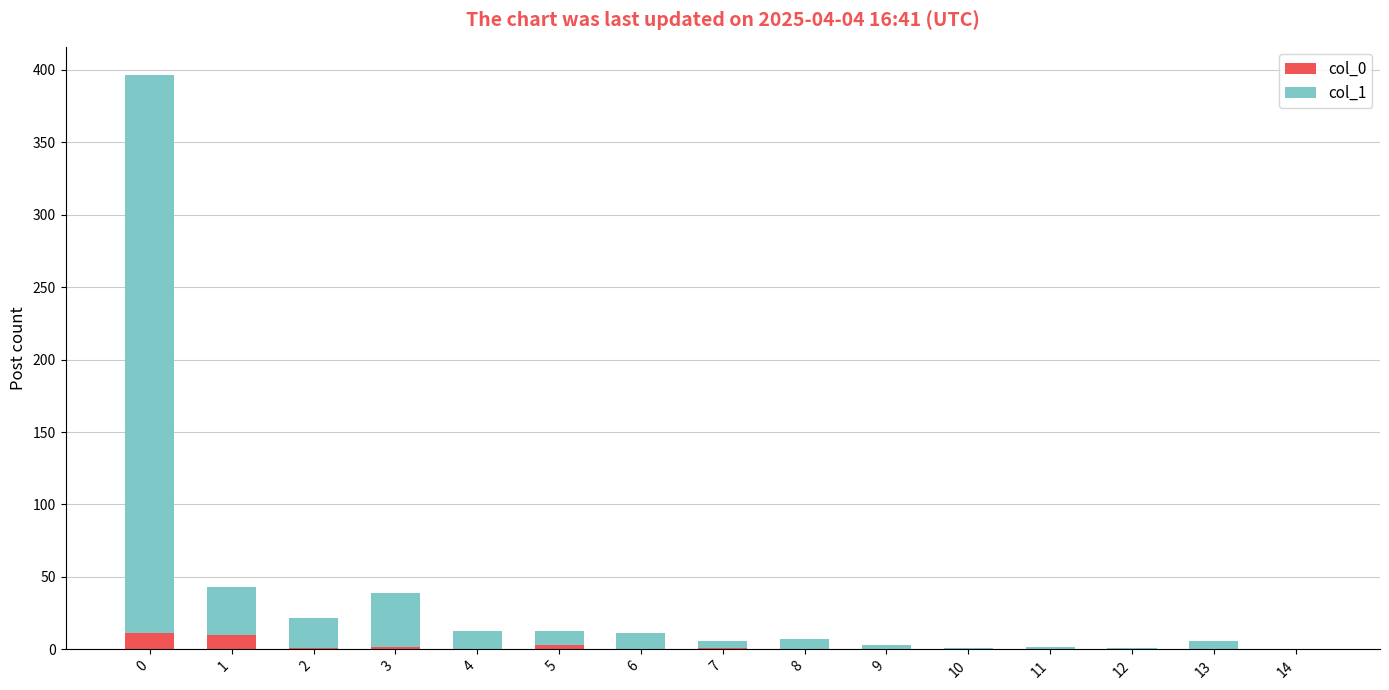

True or false: col_0 has a value of 0 at 9.

True